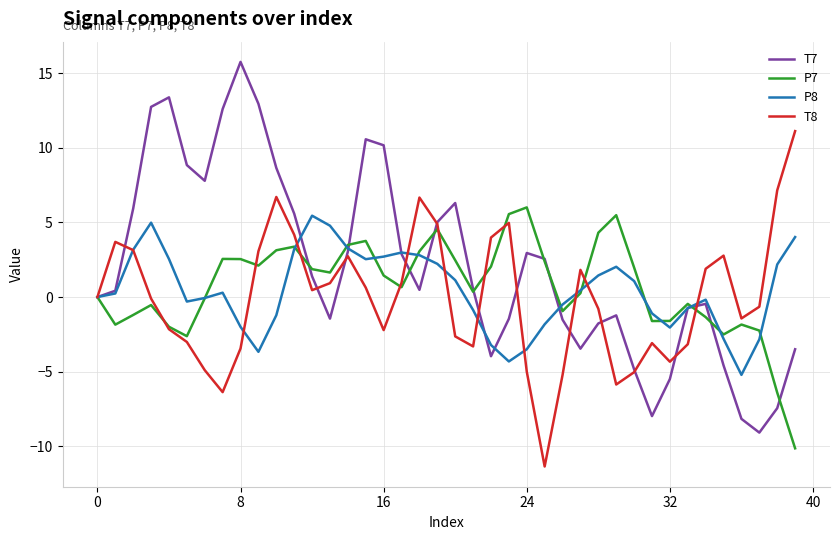

What is the maximum value shown in the chart?

15.8